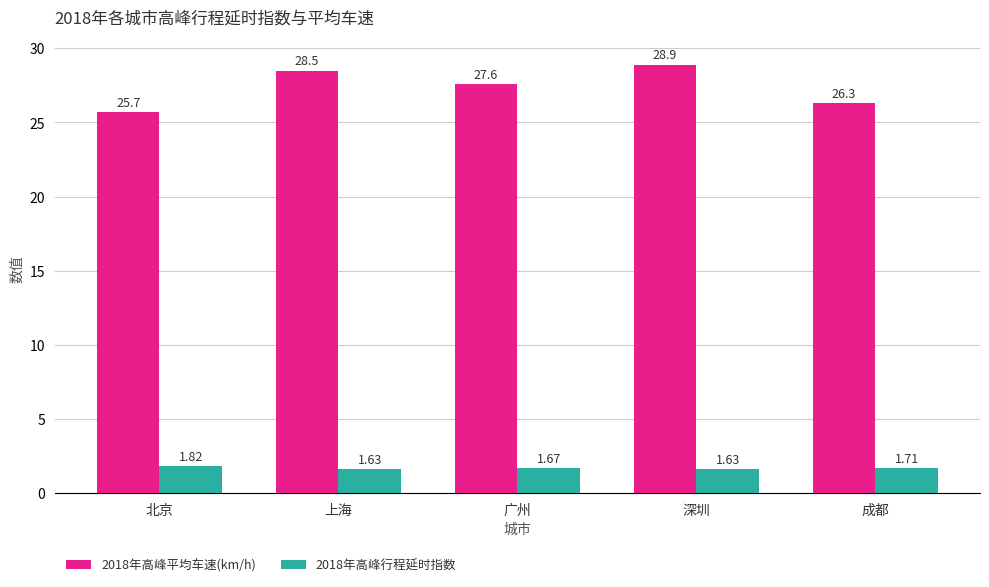

Where does the 2018年高峰平均车速(km/h) series first go above 27?

上海